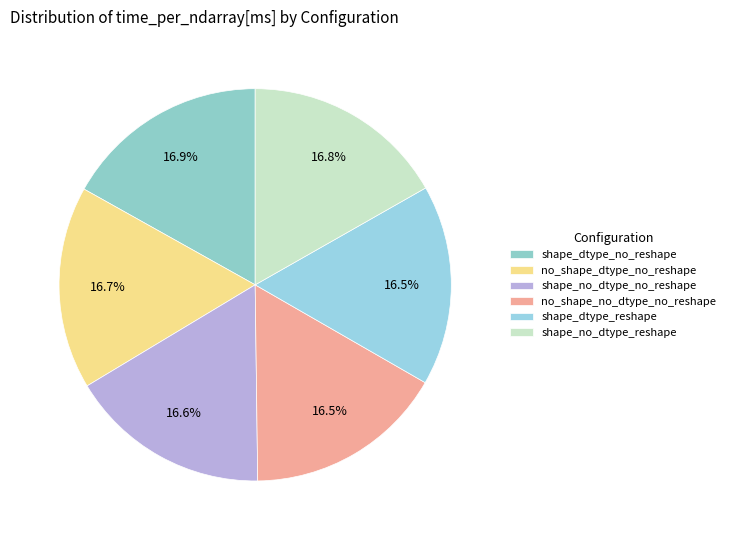

How many segments does this pie chart have?

6